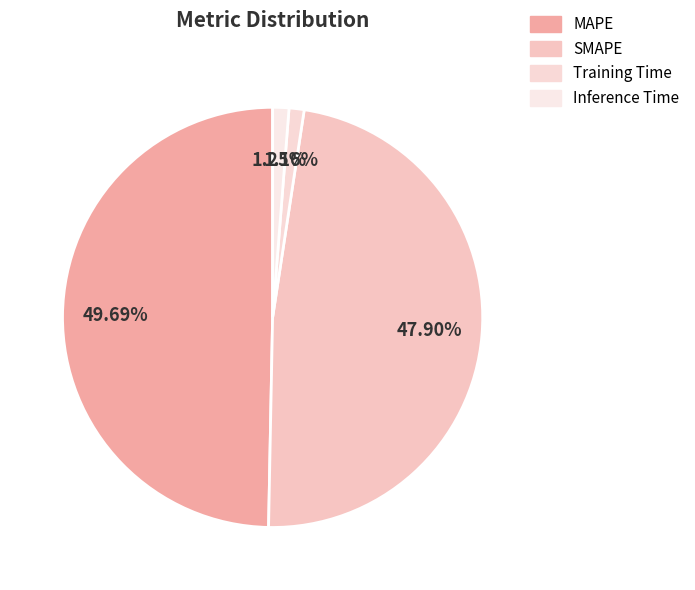

To the nearest percent, what is the combined percentage of MAPE and SMAPE?

98%